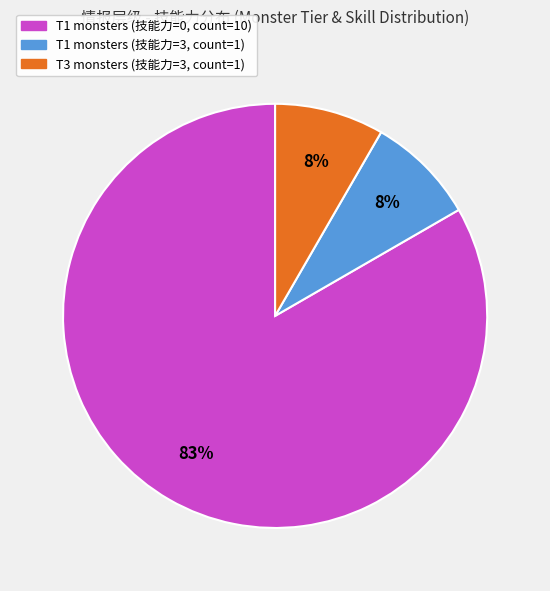

To the nearest percent, what is the average slice percentage?

33%